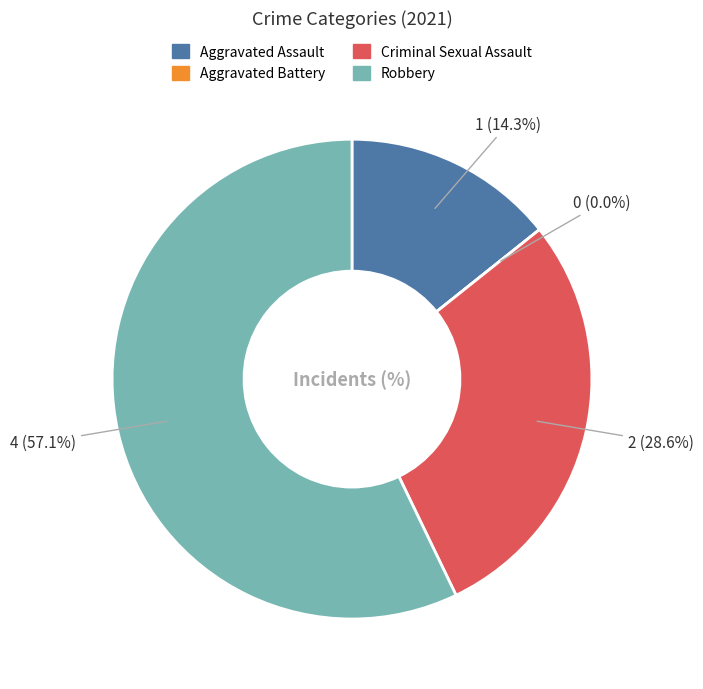

Which category has the biggest portion of the pie?

Robbery